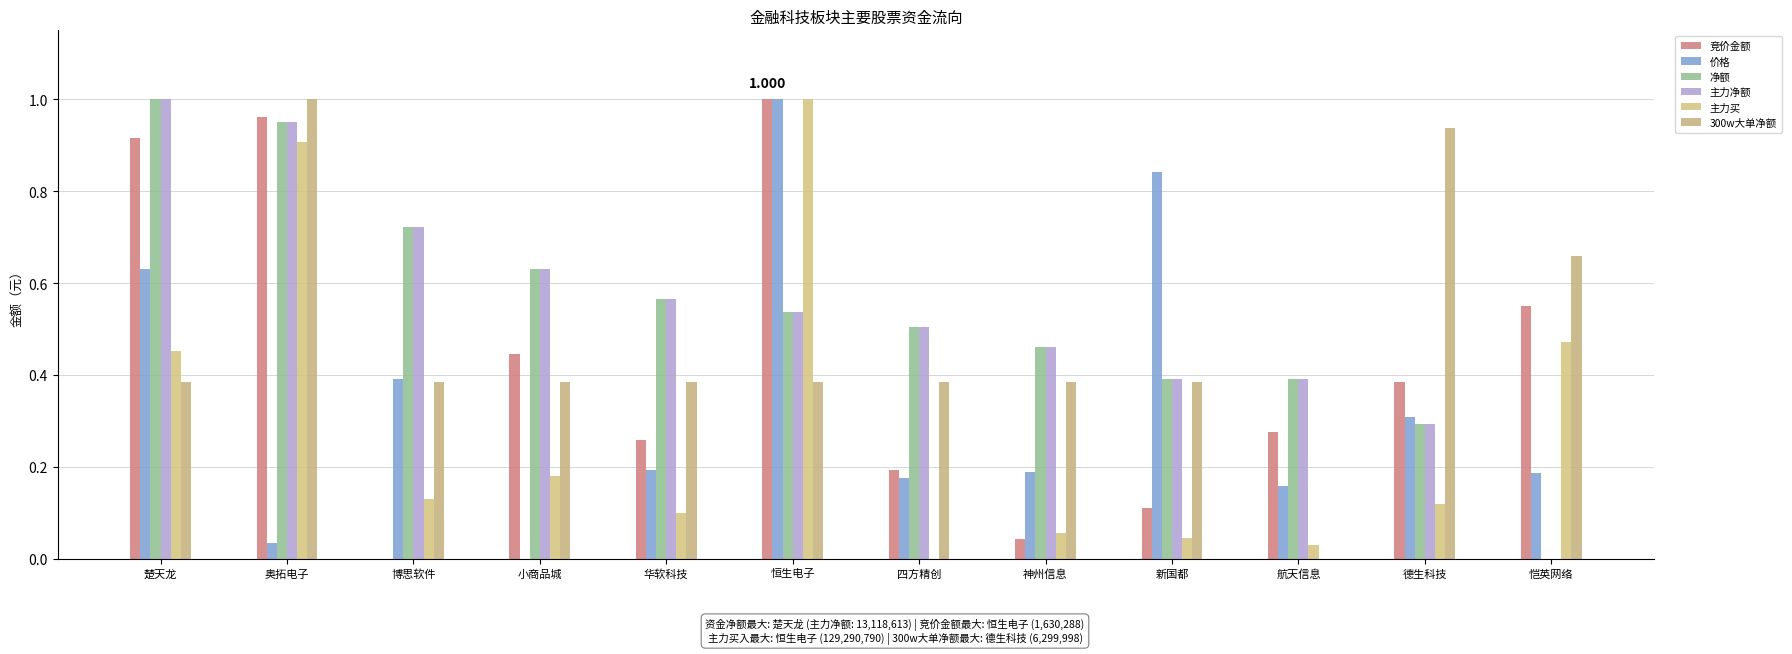

What are all the series names shown in the legend?

竞价金额, 价格, 净额, 主力净额, 主力买, 300w大单净额